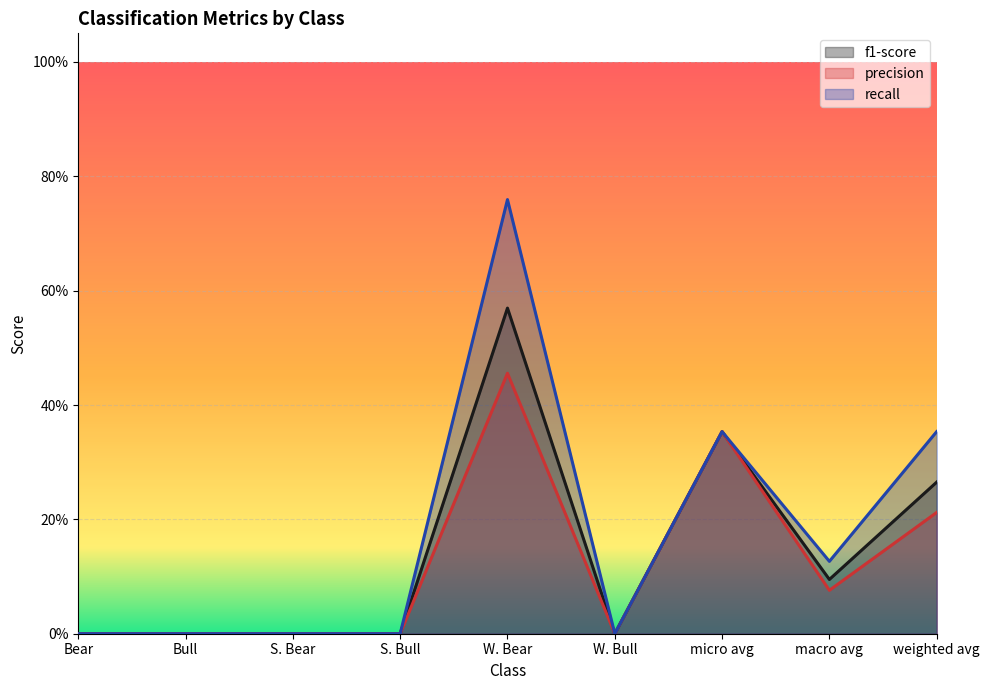

At how many categories does at least one series exceed 0?

4